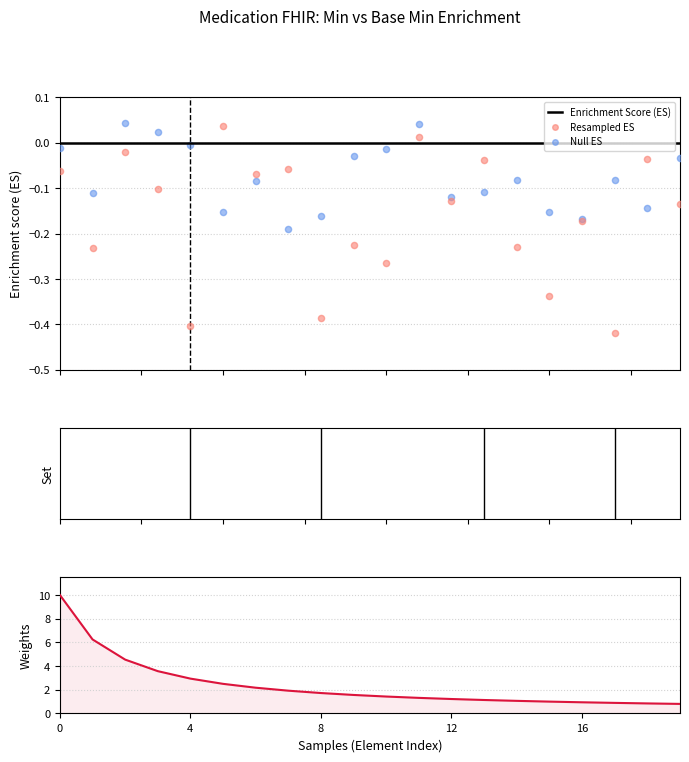

What is the total value across all series at 14?

0.8